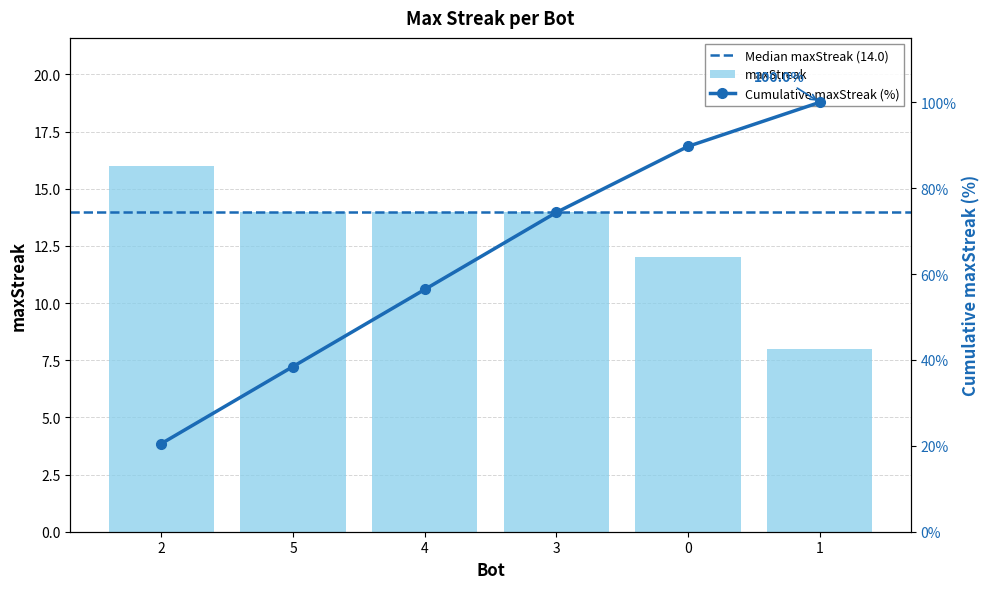

Read the value at 4.

14